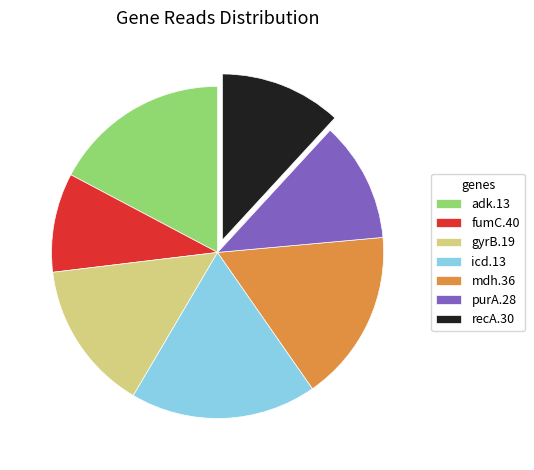

Count the number of slices in the pie.

7